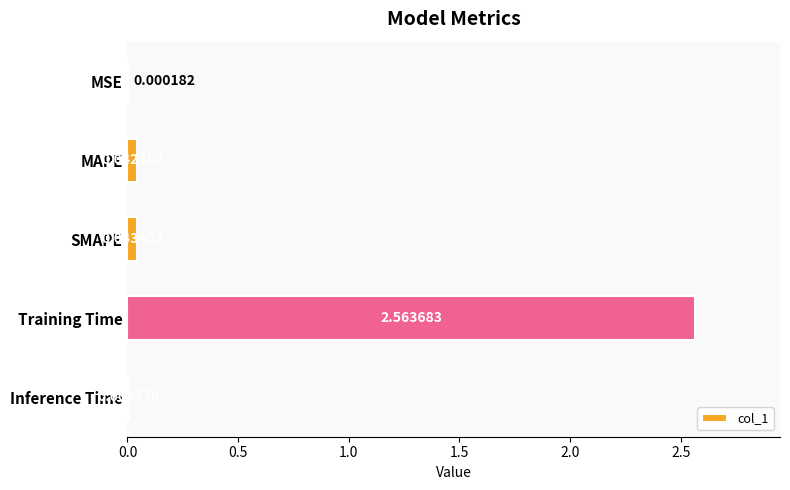

What is the sum of all values?

2.7